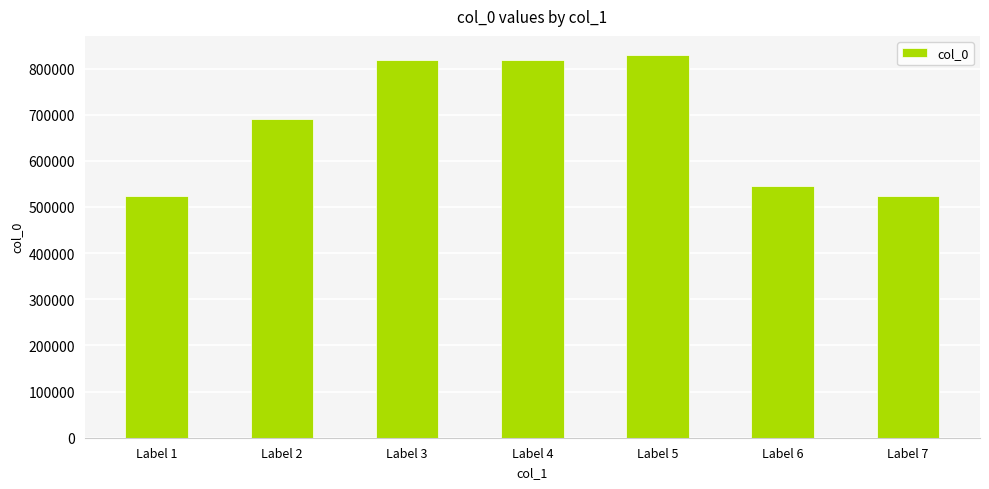

What is the minimum value shown in the chart?

524237